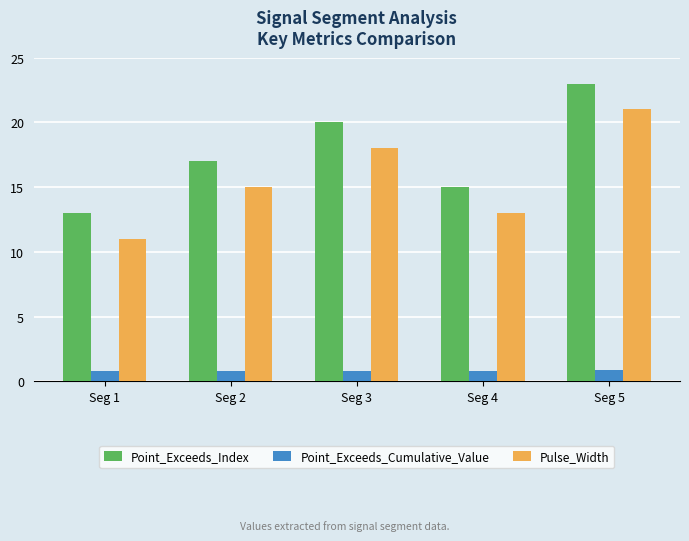

At which category is the sum across all series the highest?

Seg 5